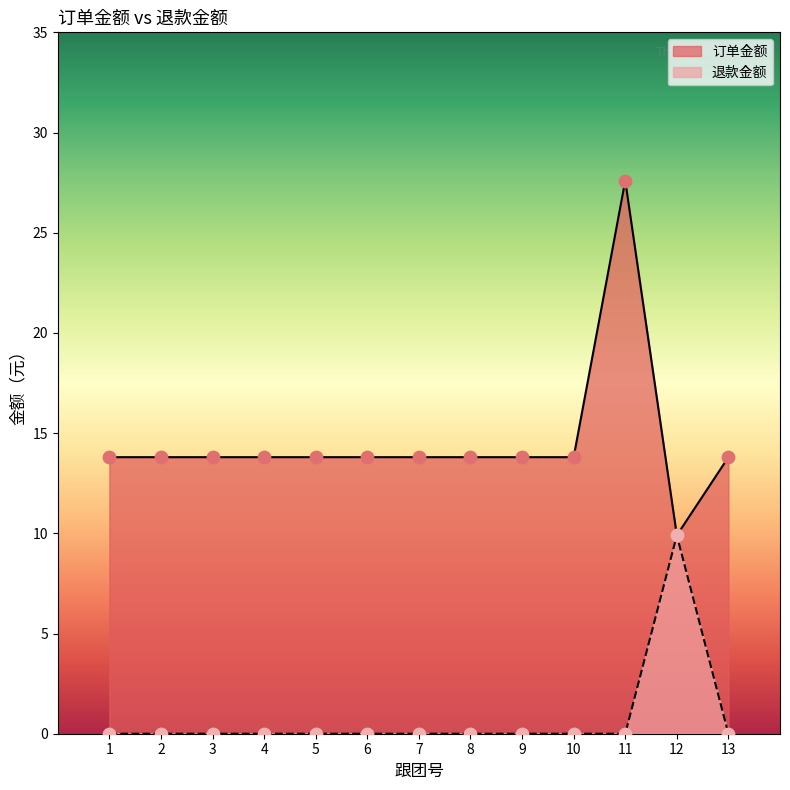

Is the value of 订单金额 at 7 greater than the value of 退款金额 at 6?

Yes